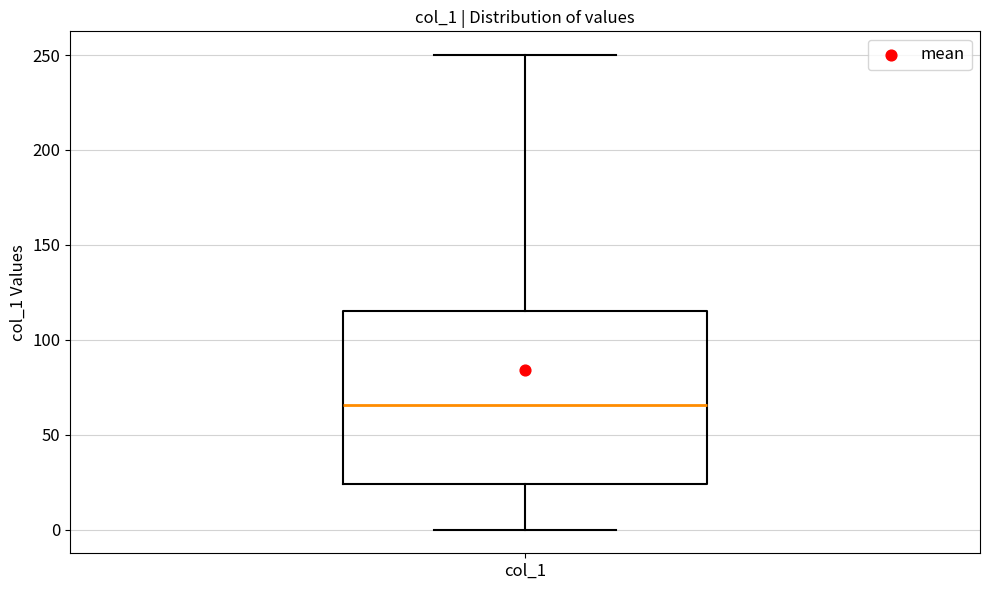

Transcribe this box plot: give where the median line is, the range the box spans, and where the two whiskers end, as read against the y-axis. The values are not printed on the chart, so give them approximately, as read against the axis.

median 65, box 25 to 115, whiskers 0 to 250